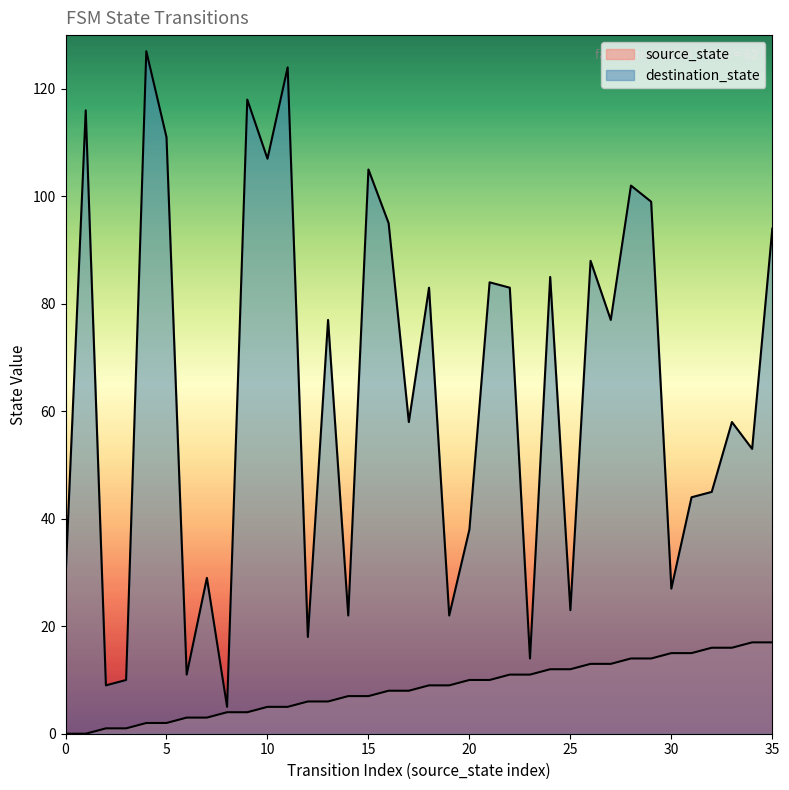

Which series has the widest spread of values?

destination_state